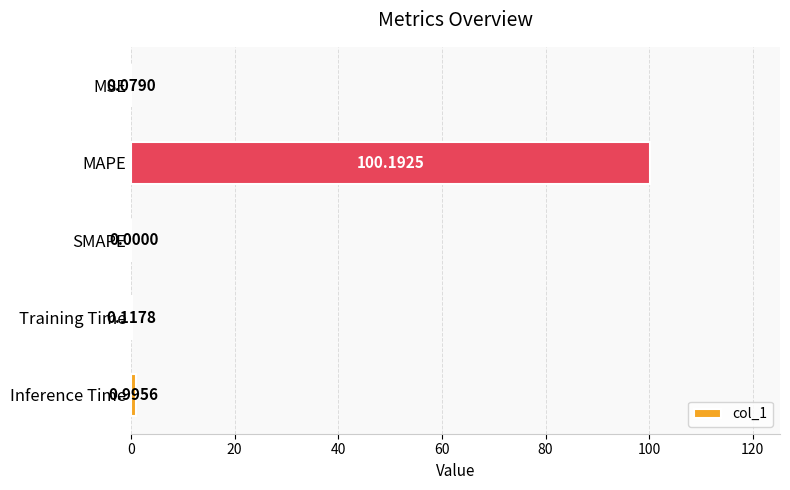

Between Inference Time and MAPE, which is larger?

MAPE